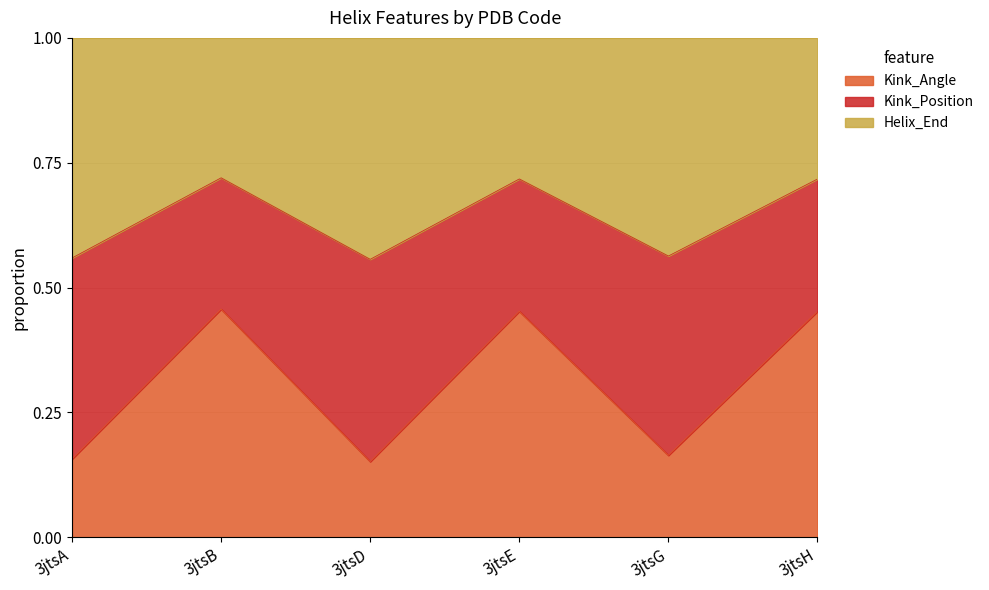

The Kink_Angle series shows 0.8 at 3jtsE. True or false?

False